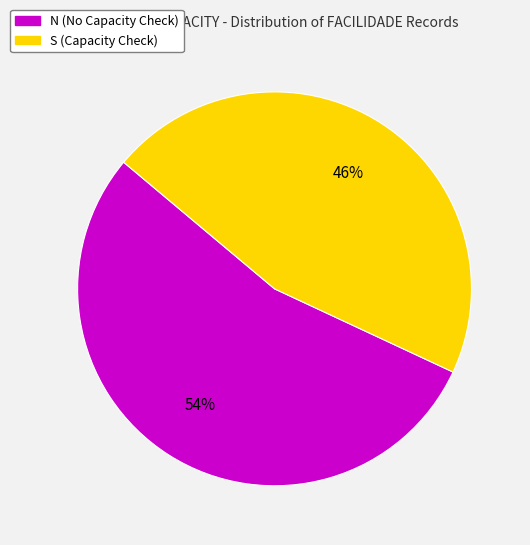

Is there a majority slice in this chart?

Yes